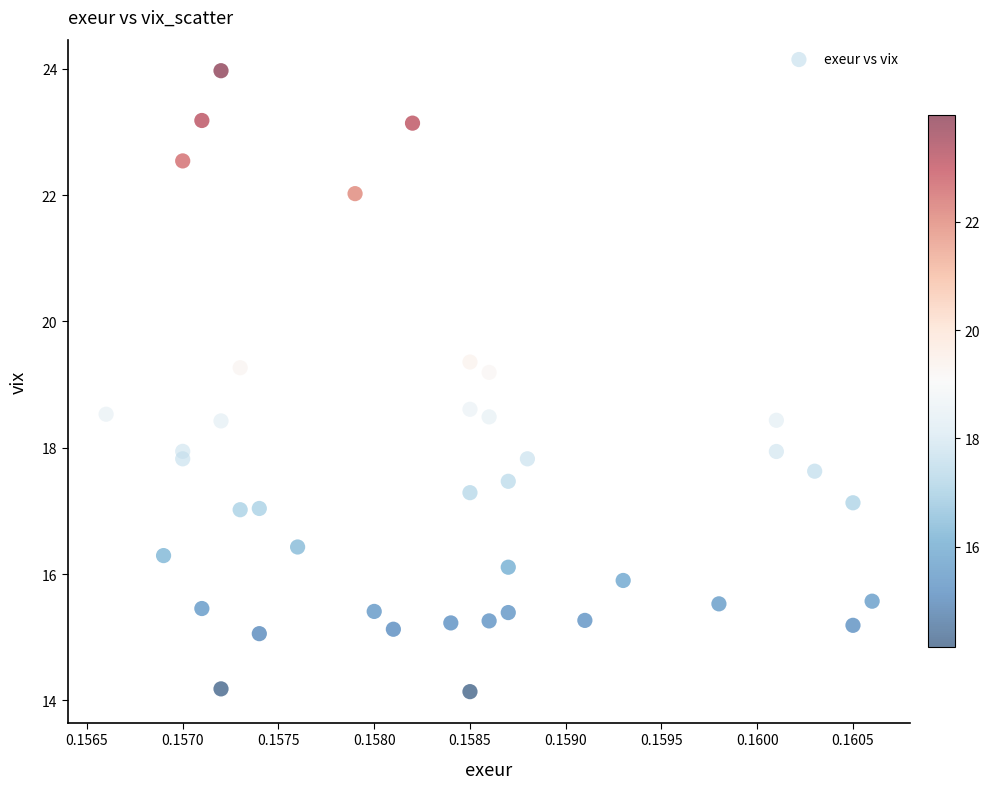

What is the range of Y values (max minus min)?

9.8